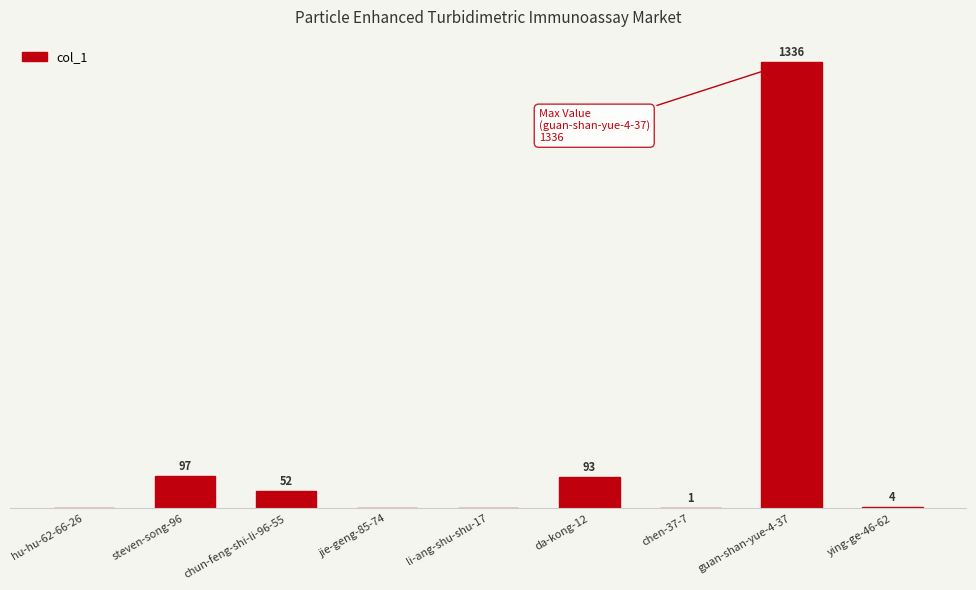

Between ying-ge-46-62 and jie-geng-85-74, which is larger?

ying-ge-46-62